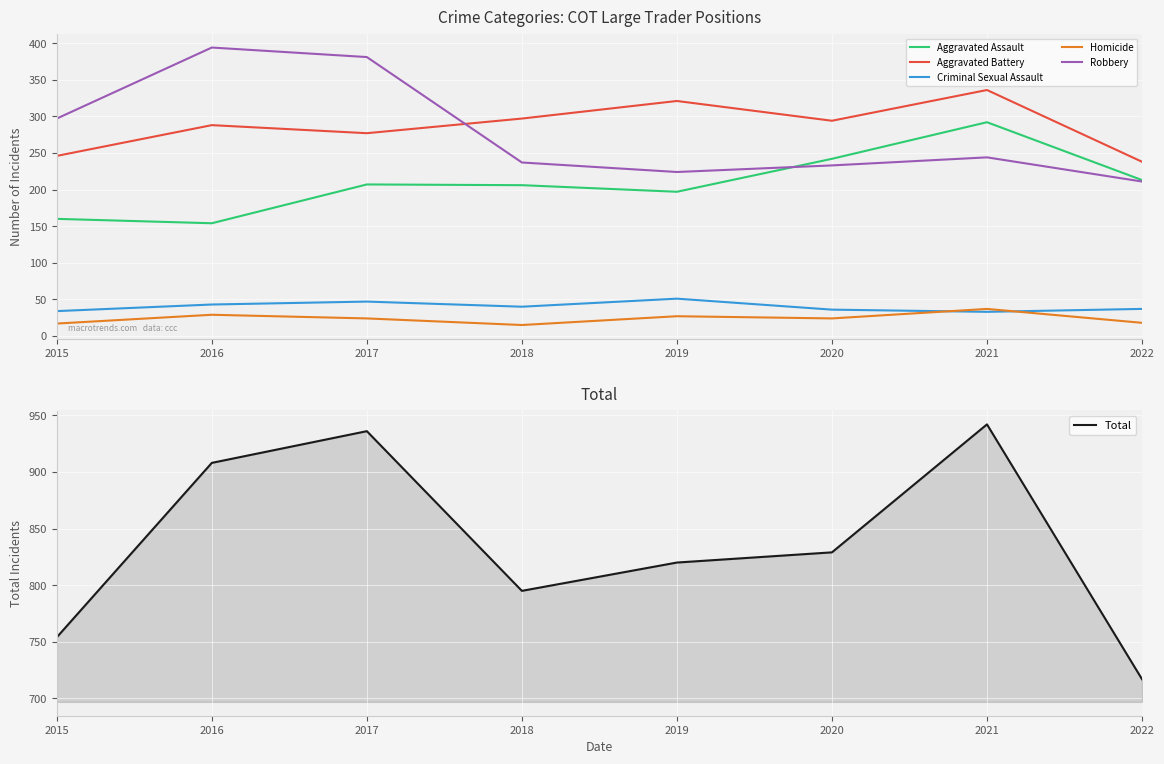

True or false: Total has a value of 829 at 2020.

True